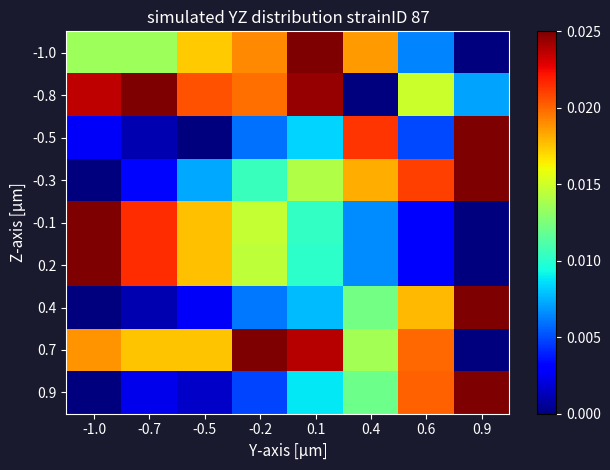

Which series has the widest spread of values?

-1.0